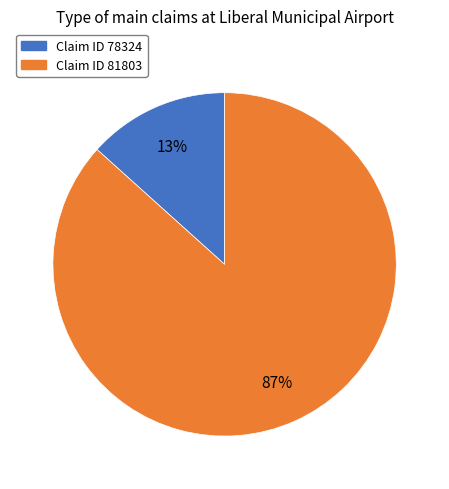

To the nearest percent, what is the average slice percentage?

50%